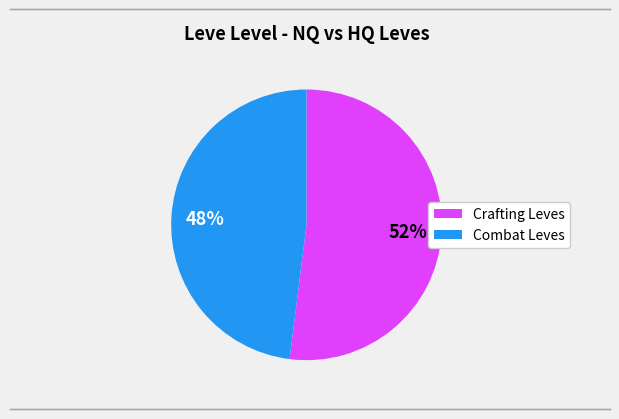

Count the number of slices in the pie.

2